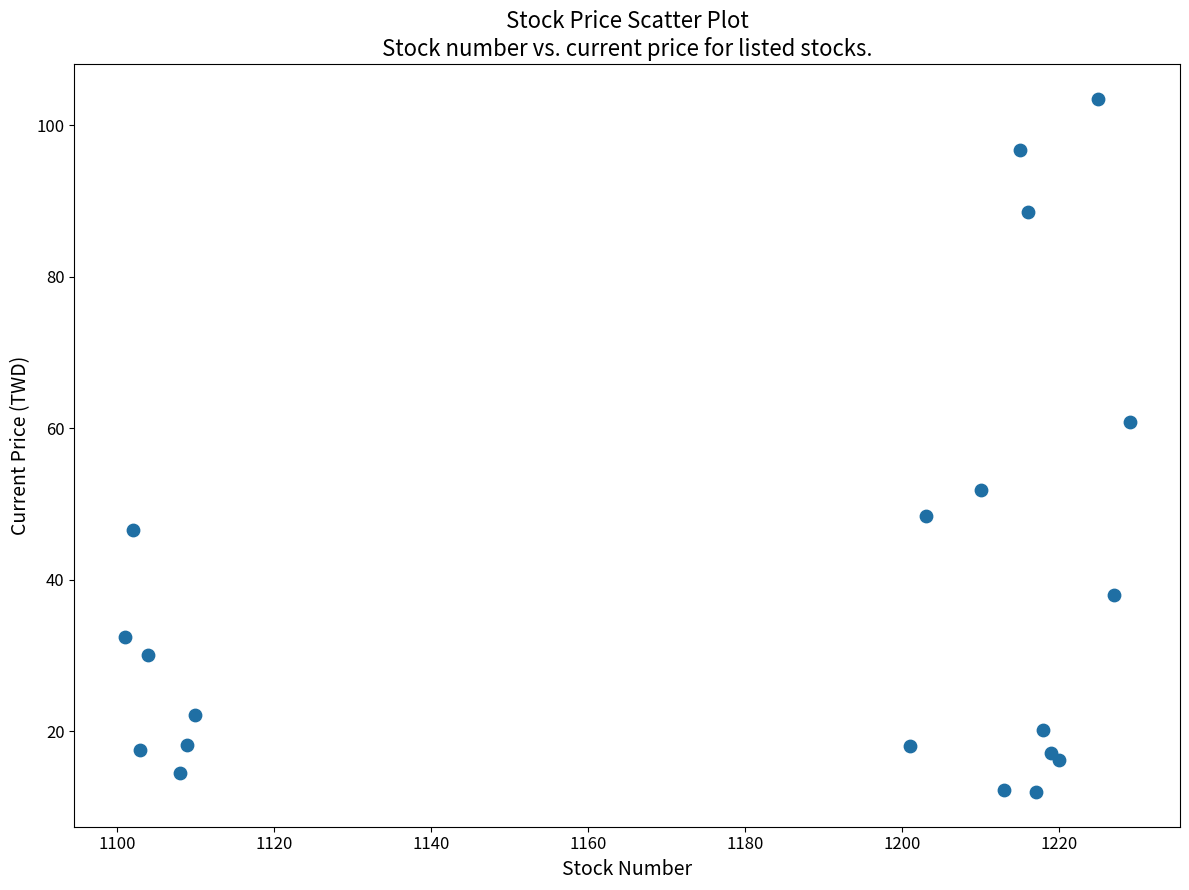

What Y value in the scatter plot is closest to 57?

60.9